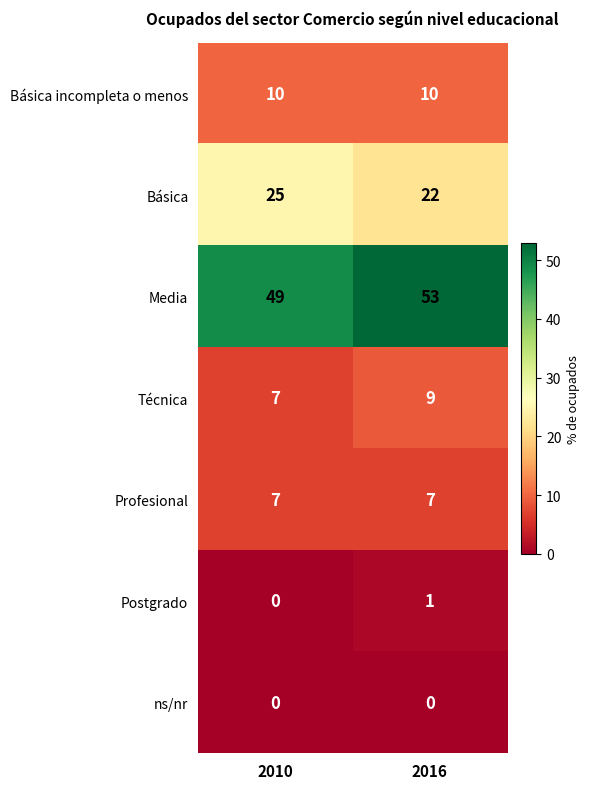

What is the maximum value shown in the chart?

53